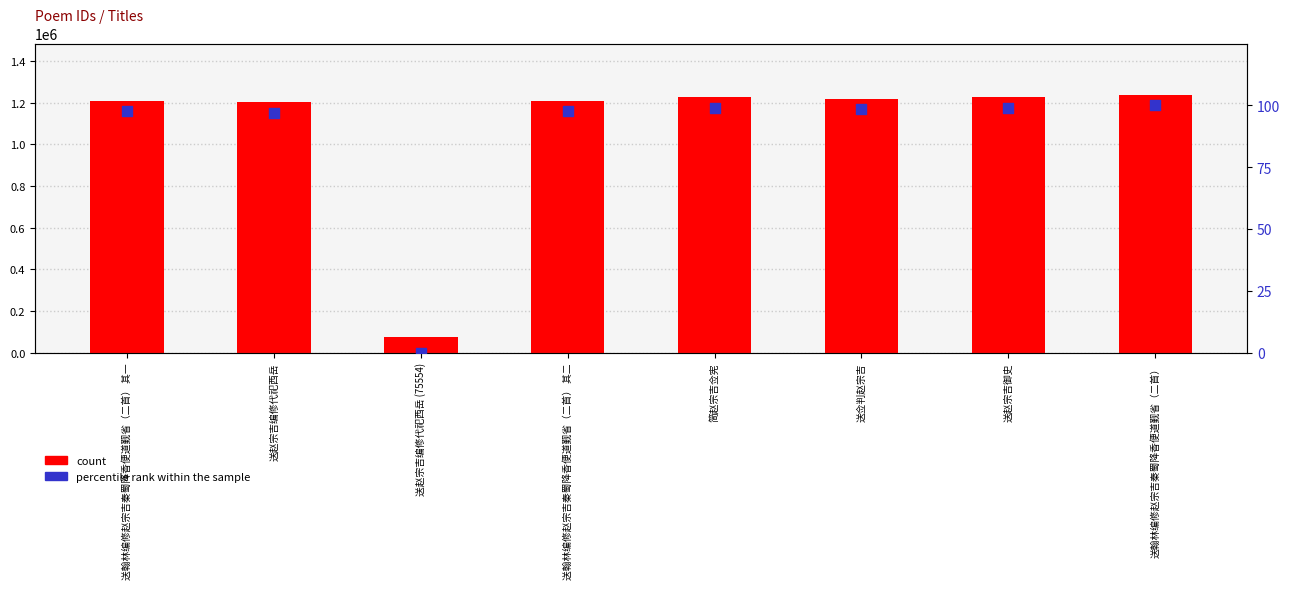

Which series contains the highest Y value?

count